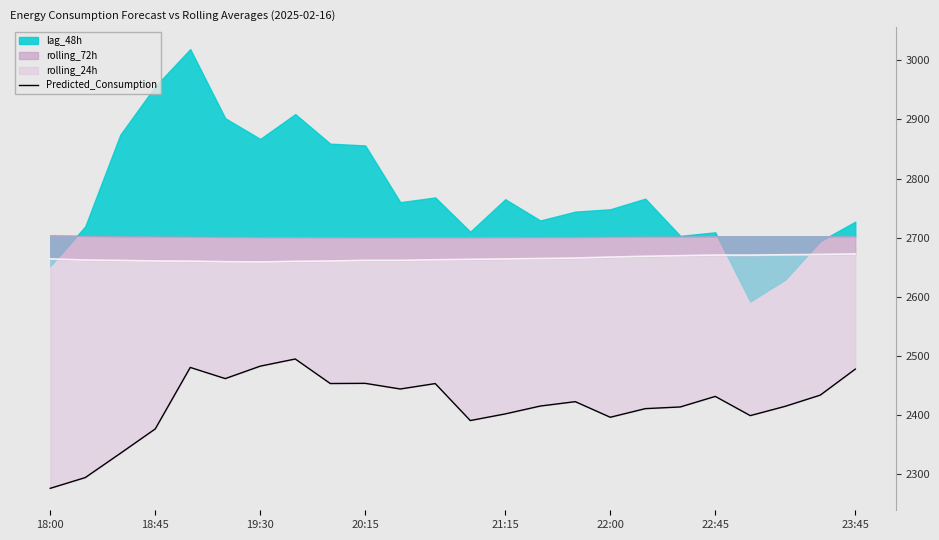

What is the change in value from 11 to 21?

-38.4